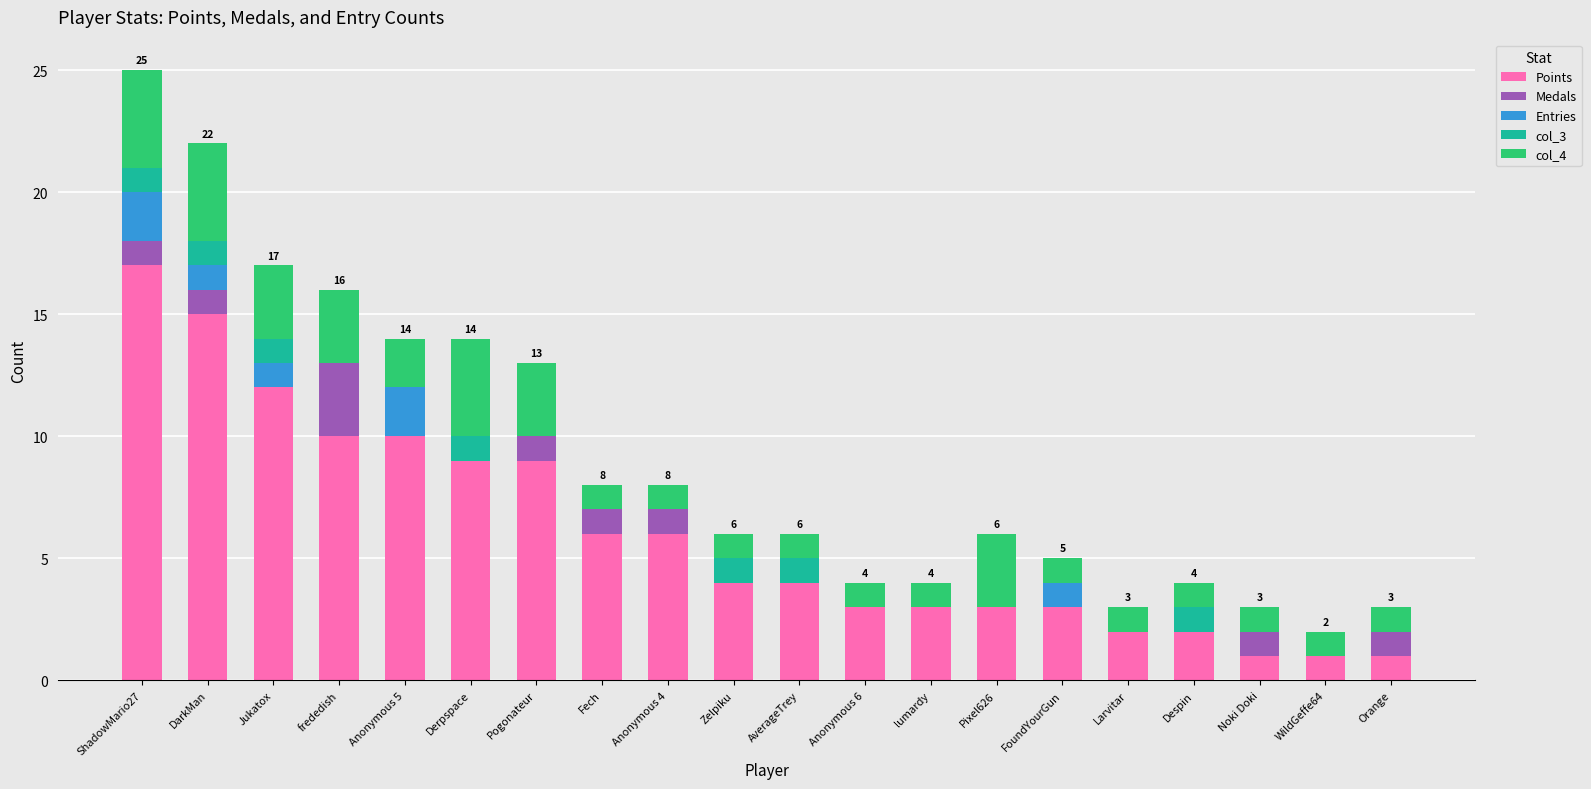

What is the total value across all series at FoundYourGun?

5